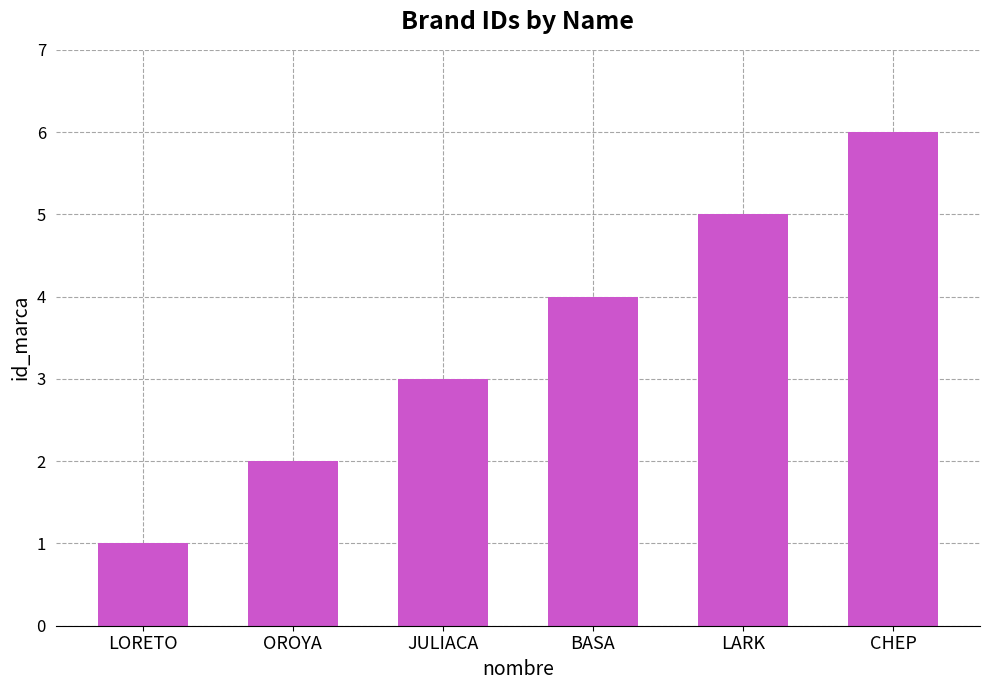

What is the change in value from BASA to CHEP?

+2